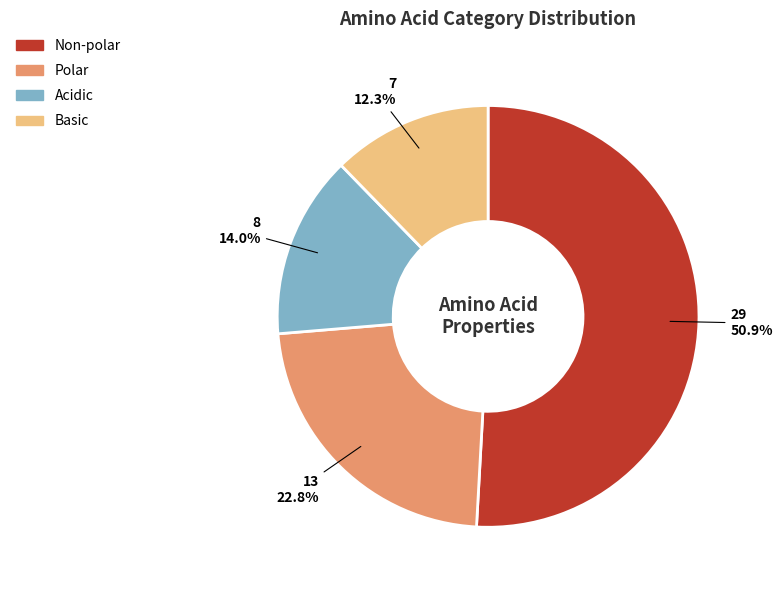

Is there a majority slice in this chart?

Yes